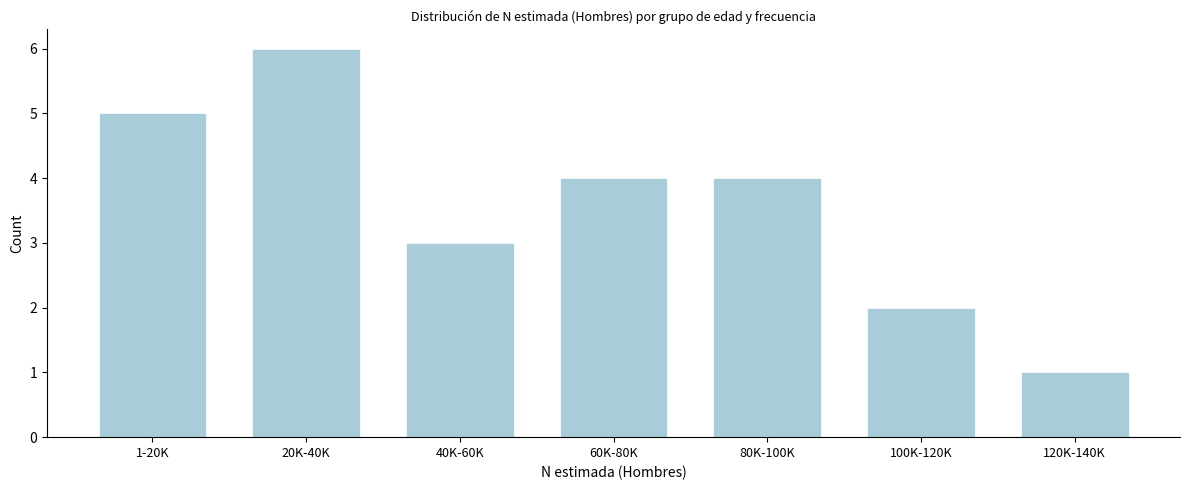

Reading left to right, transcribe all the data shown in this chart.

1-20K=5	20K-40K=6	40K-60K=3	60K-80K=4	80K-100K=4	100K-120K=2	120K-140K=1